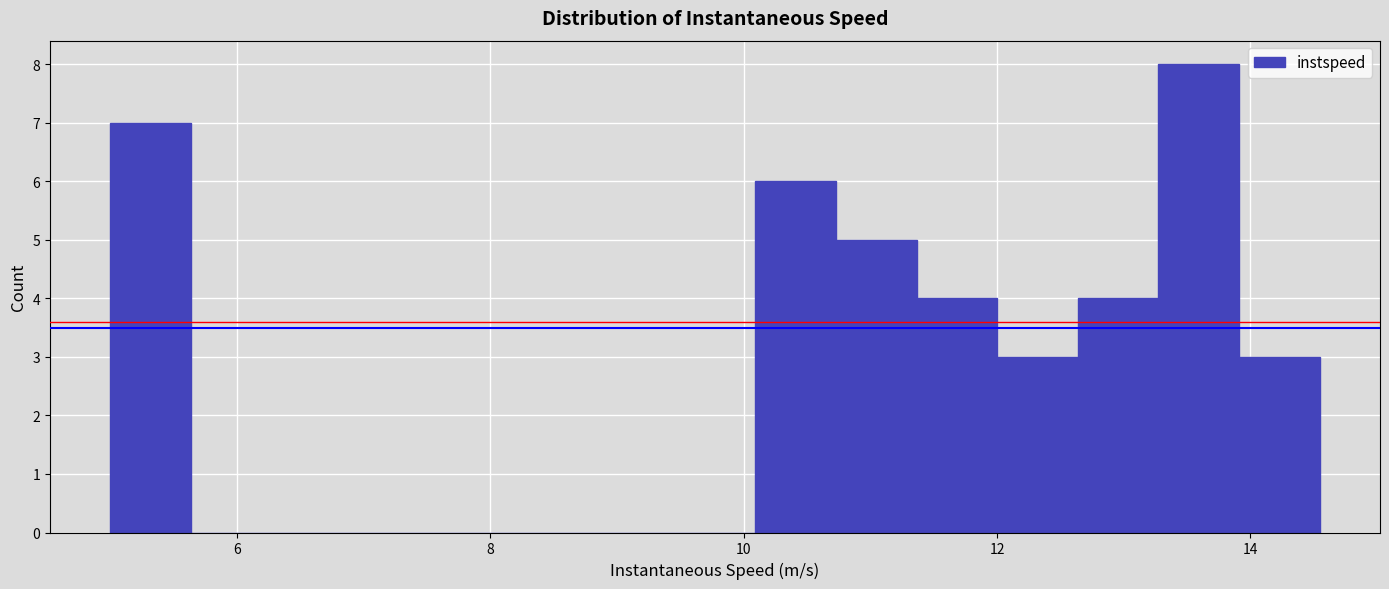

Around what value on the x-axis is the tallest bar? Give the approximate position of its centre, as read against the axis.

13.6